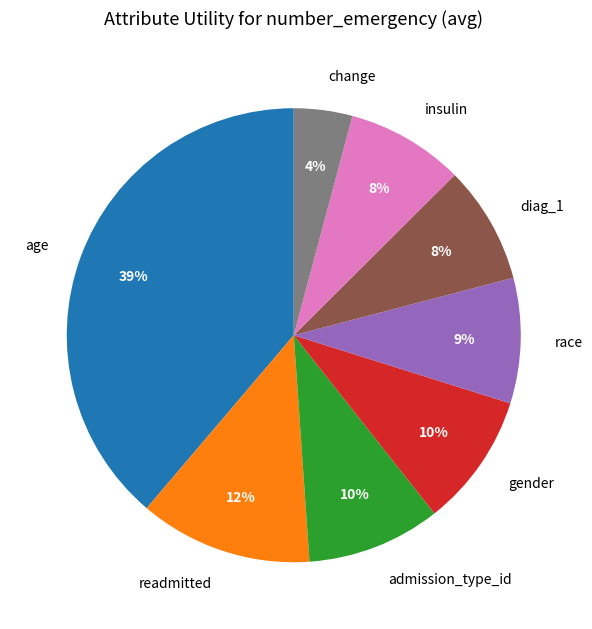

What percentage is the age slice, to the nearest percent?

39%